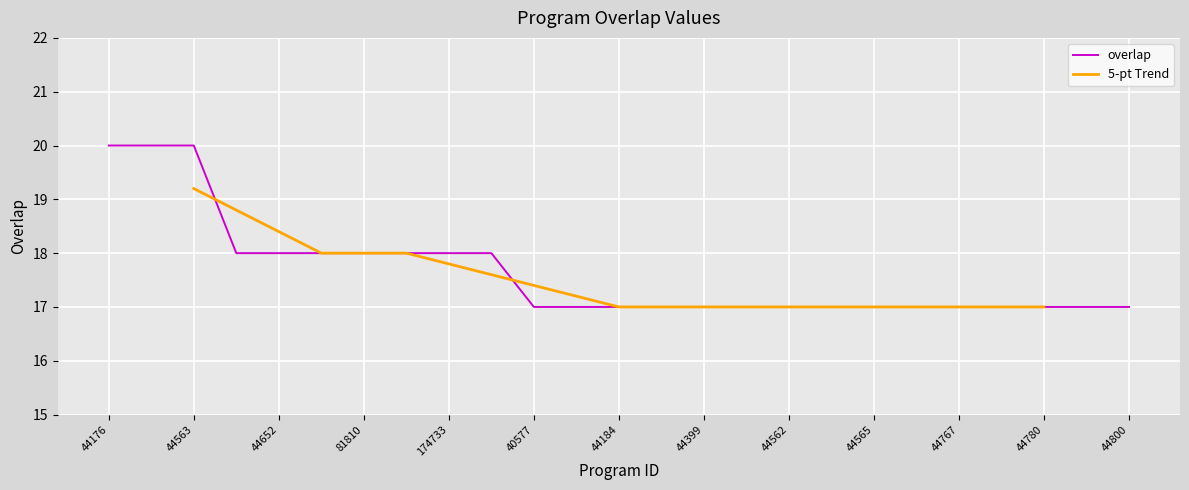

What value does the data have at 44780?

17